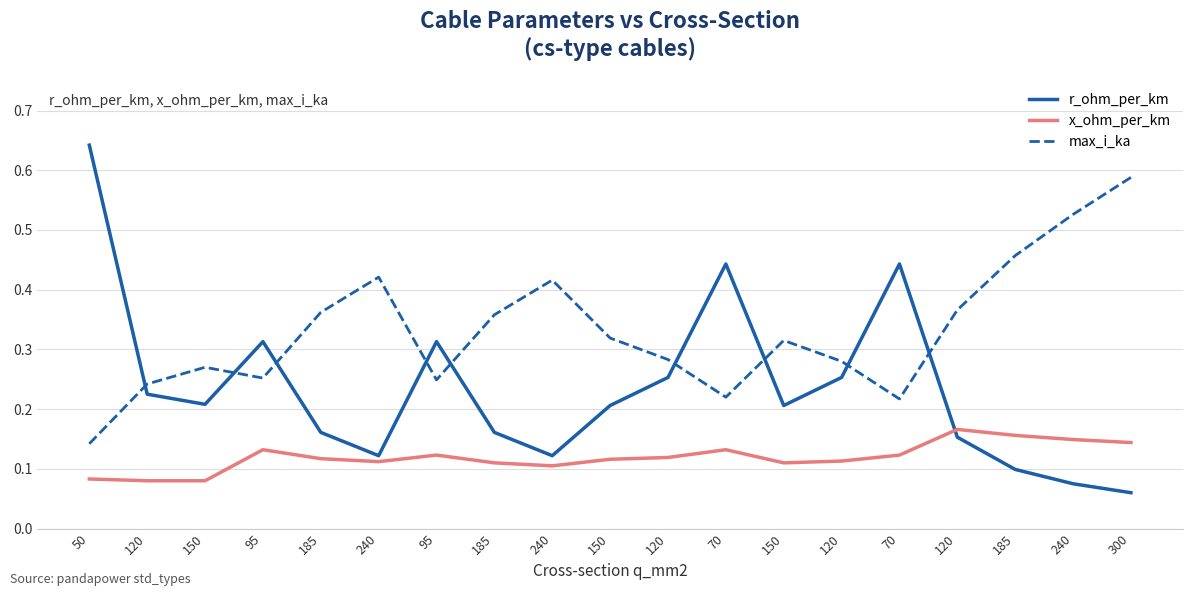

Is this an area chart (filled region under the line)?

No